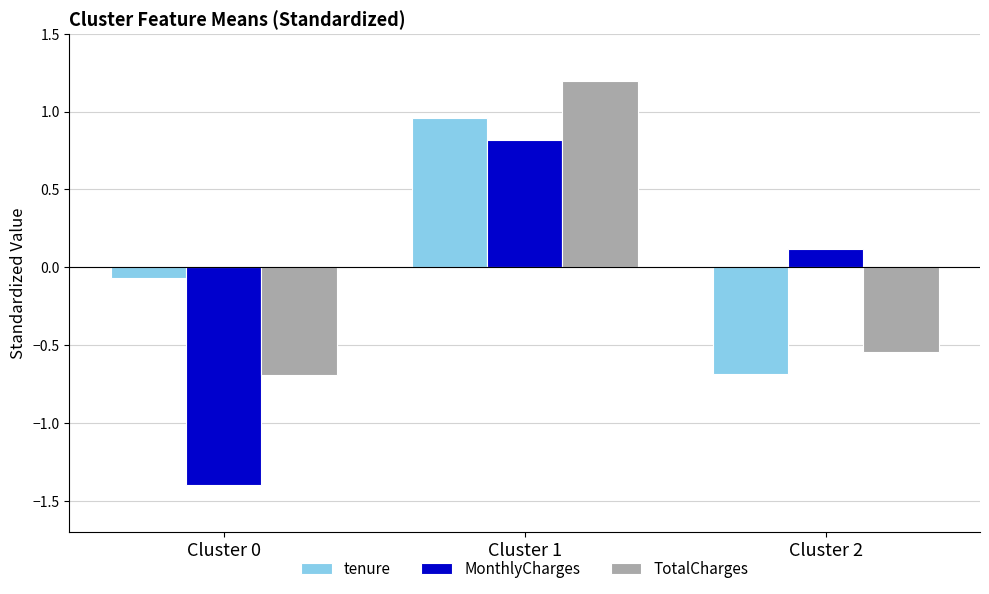

What are all the series names shown in the legend?

tenure, MonthlyCharges, TotalCharges